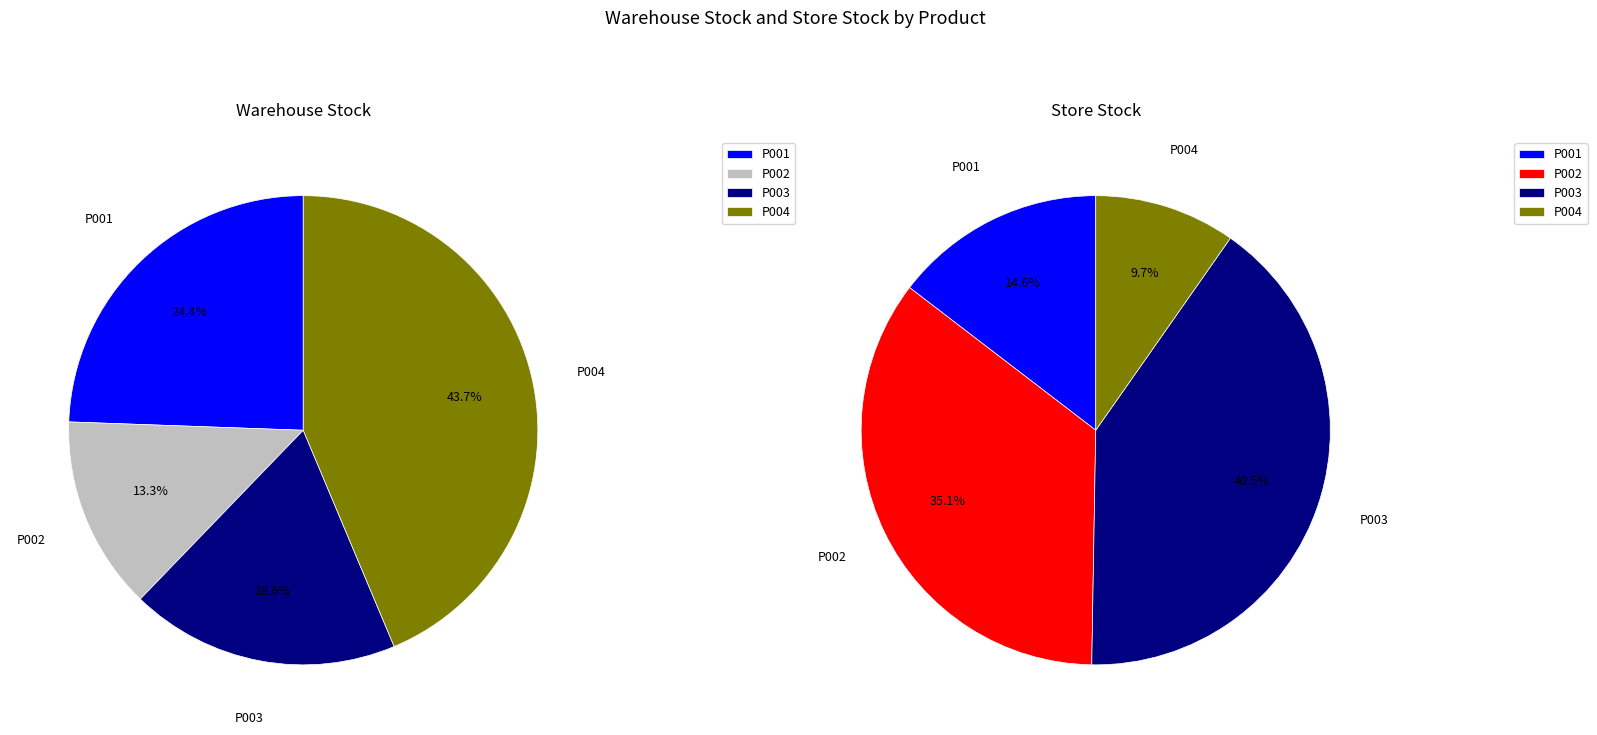

The P001 slice represents 5% of the pie. True or false?

False